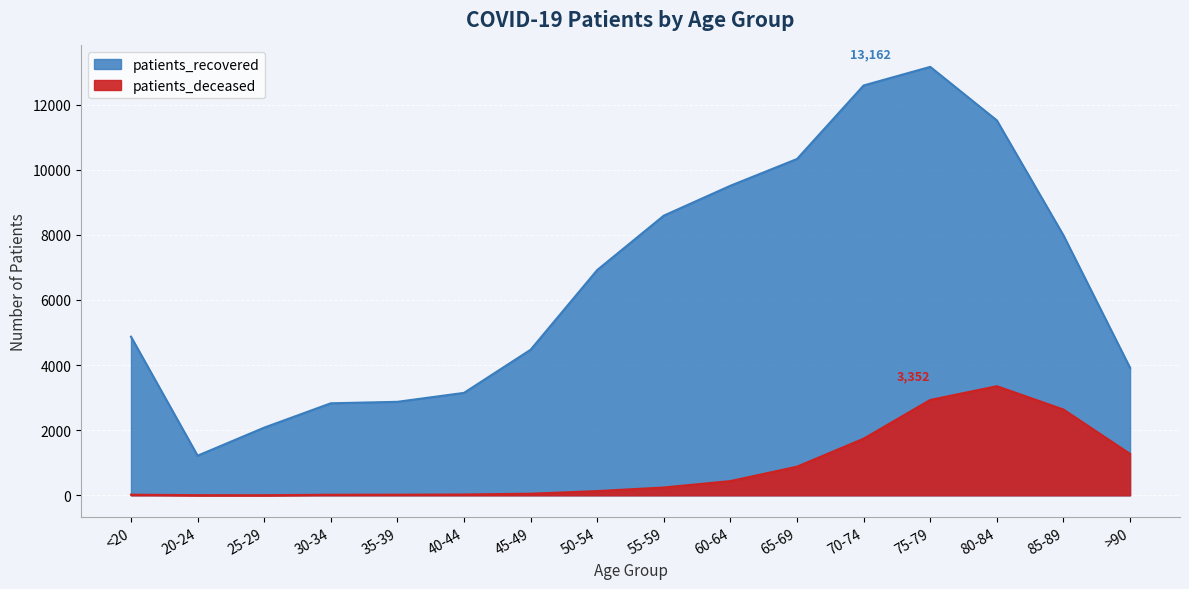

What is the spread (max minus min) of values at 35-39?

2853